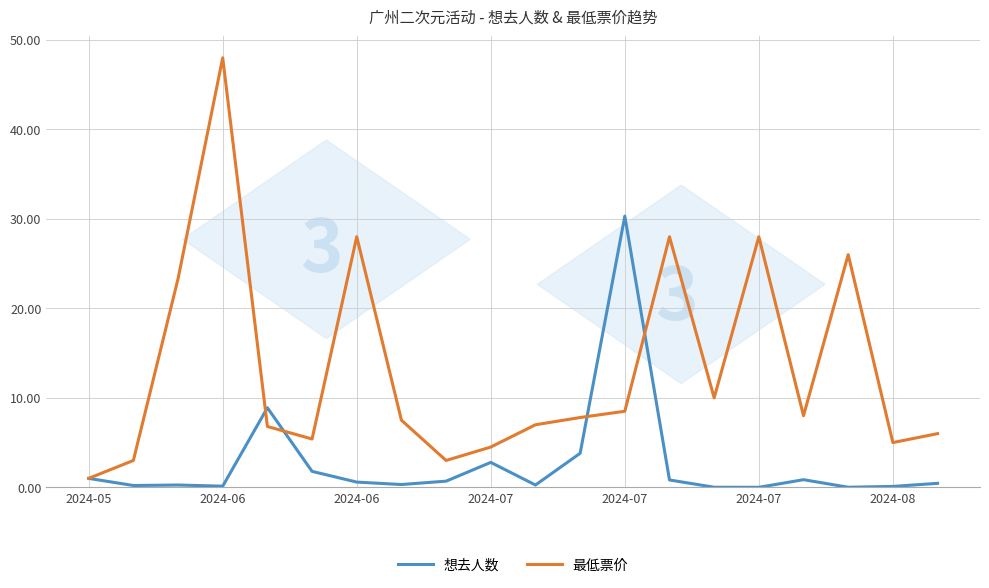

Rank the series by their average value, from lowest to highest.

想去人数, 最低票价